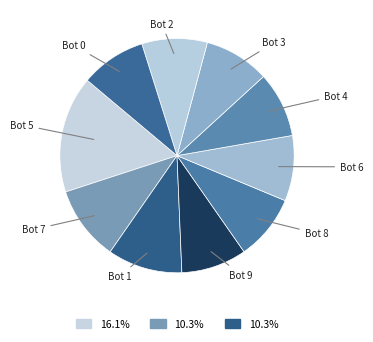

How many slices are in this pie chart?

10